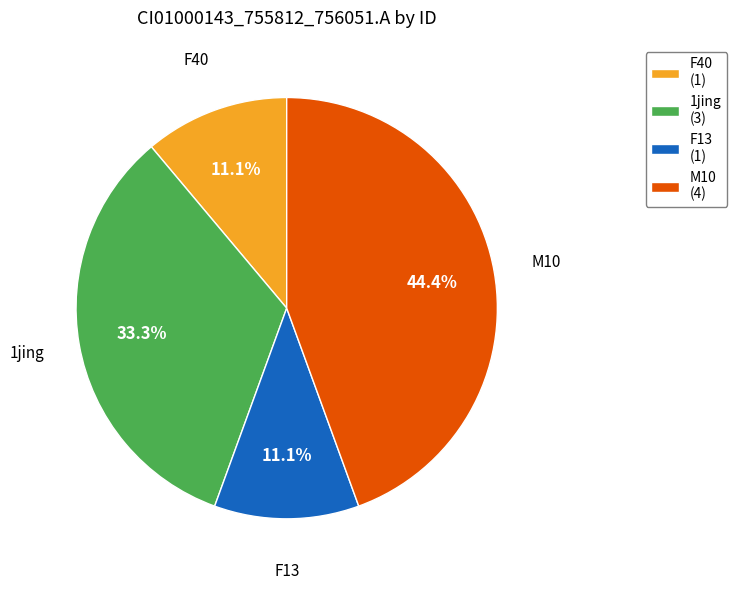

What portion of the pie excludes 1jing (3)?

66.7%